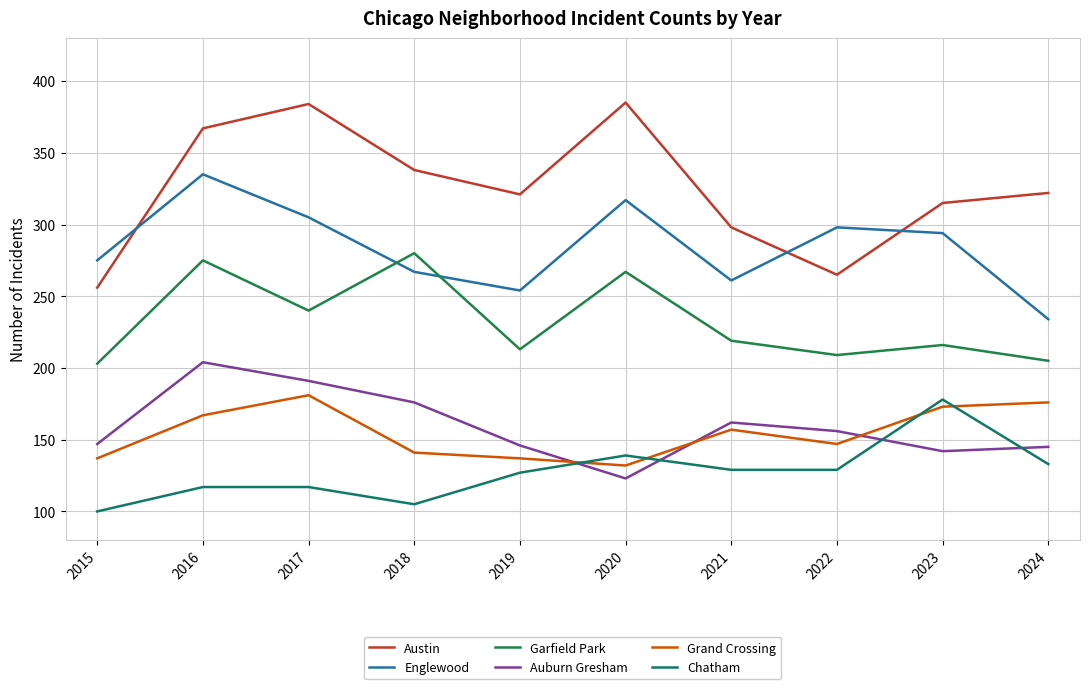

Does the chart display data point markers on the line(s)?

No